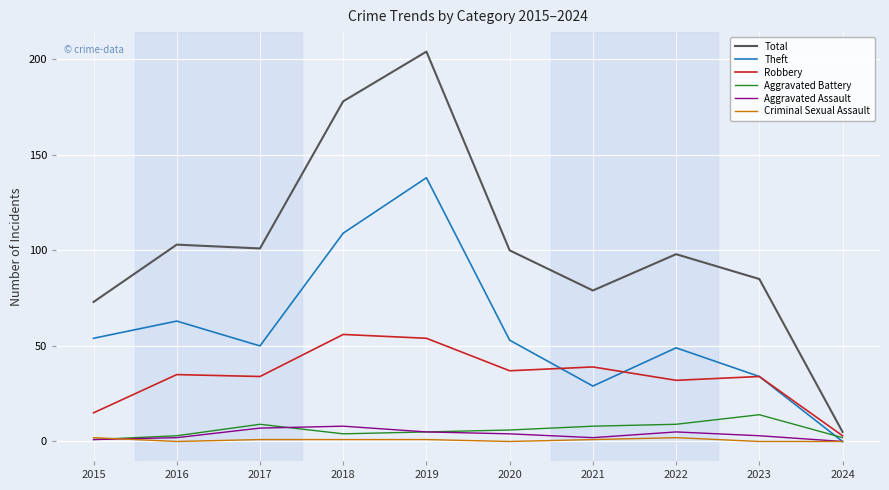

The value of Theft at 2023 is 34. True or false?

True